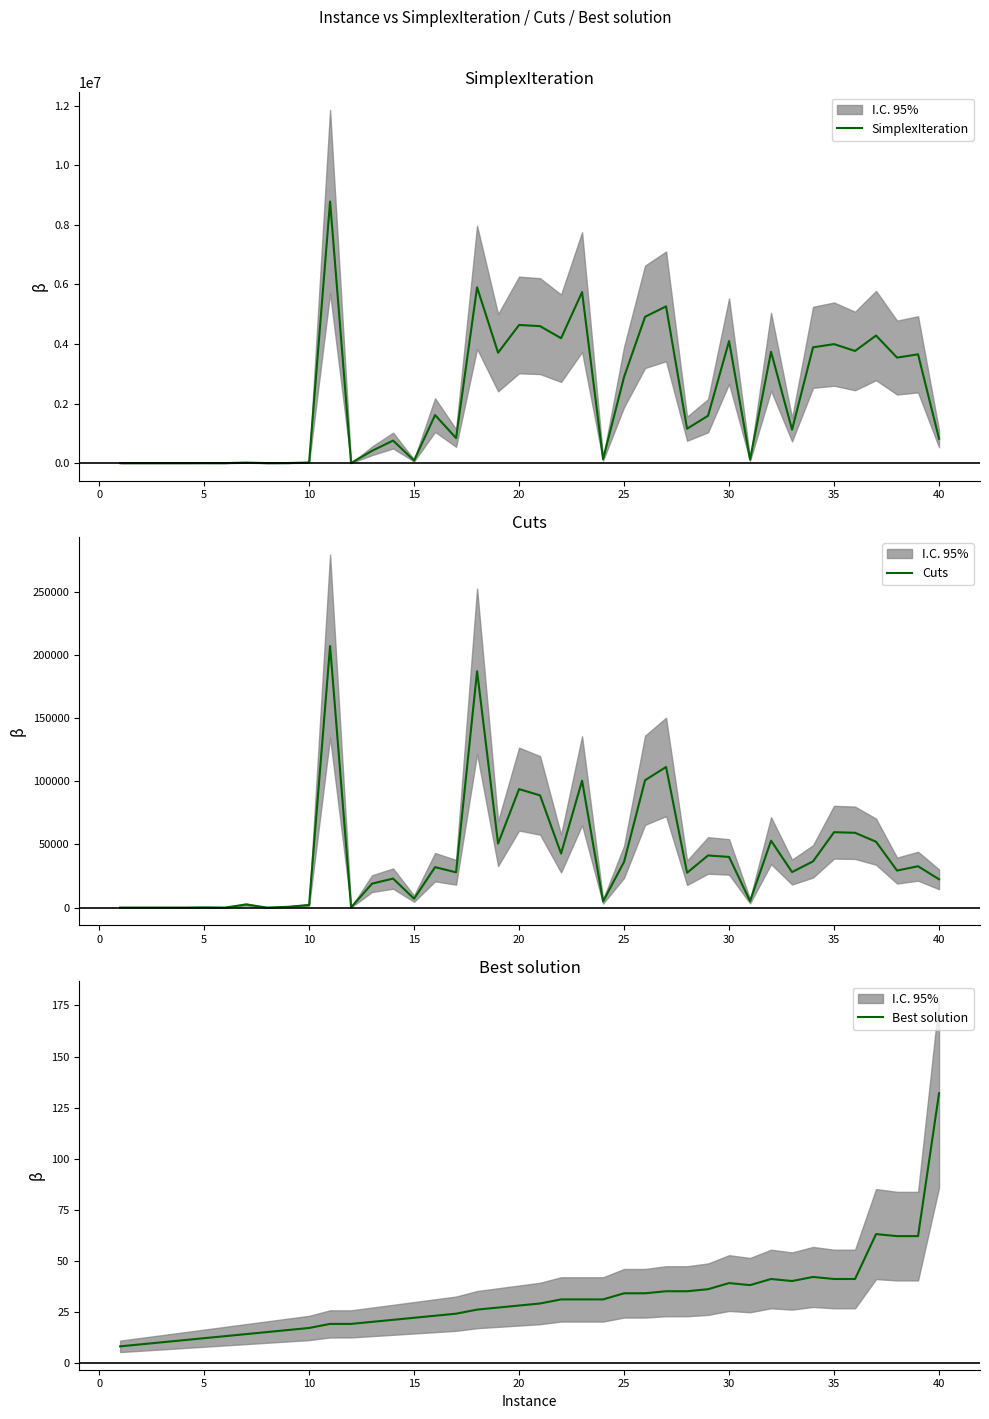

Does the chart display data point markers on the line(s)?

No